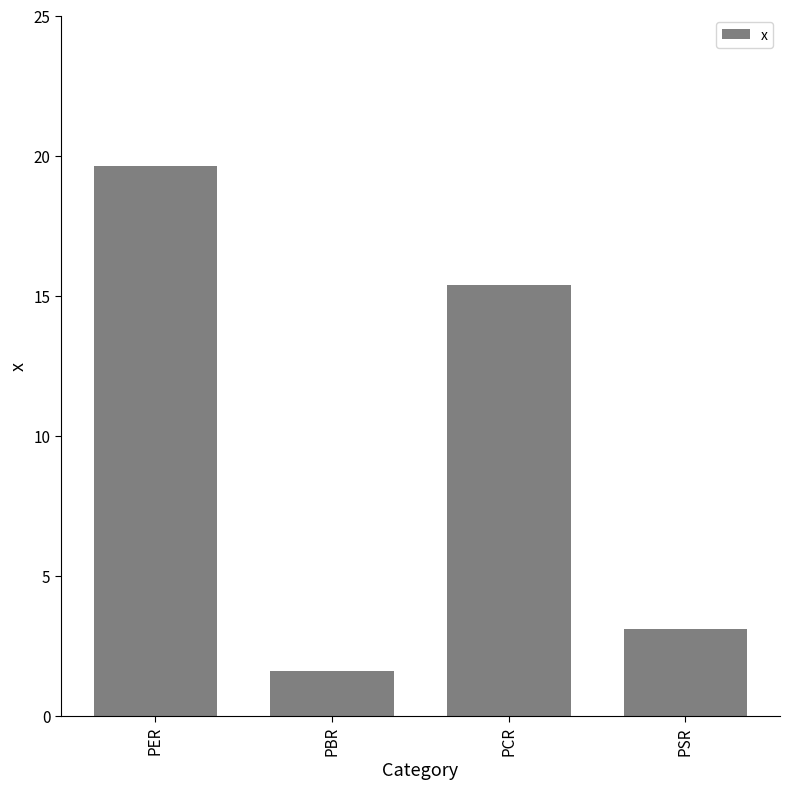

True or false: the data shows 4.5 at PER.

False